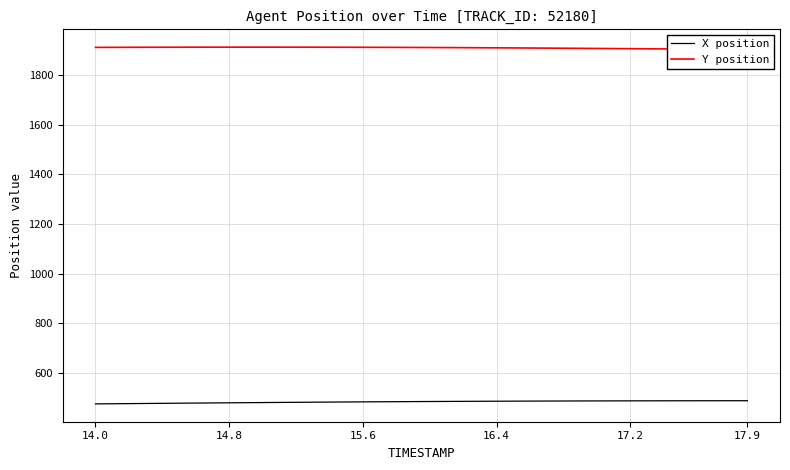

At how many categories does at least one series exceed 631?

40